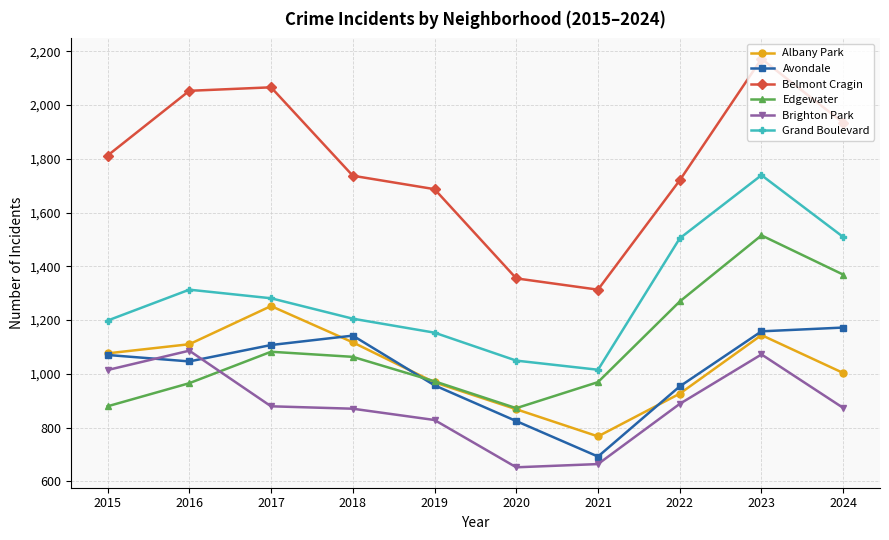

Does the chart display data point markers on the line(s)?

Yes